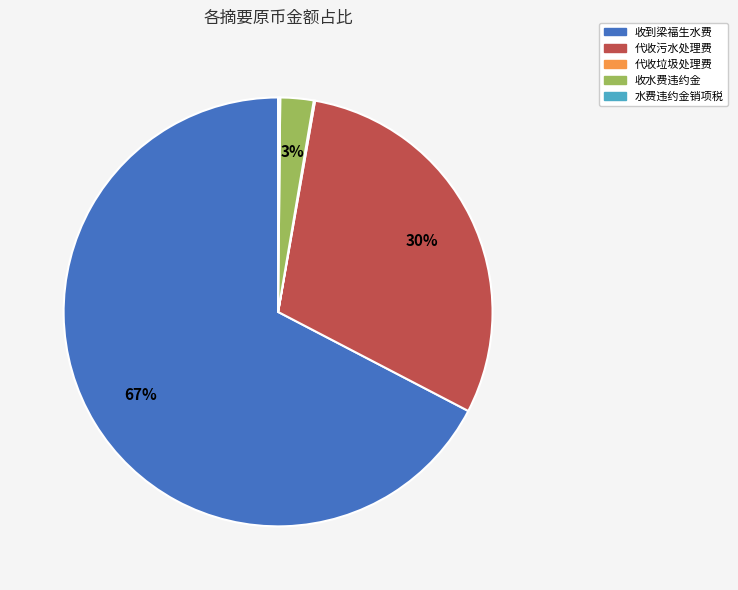

Which has a higher value, 收到梁福生水费 or 代收污水处理费?

收到梁福生水费